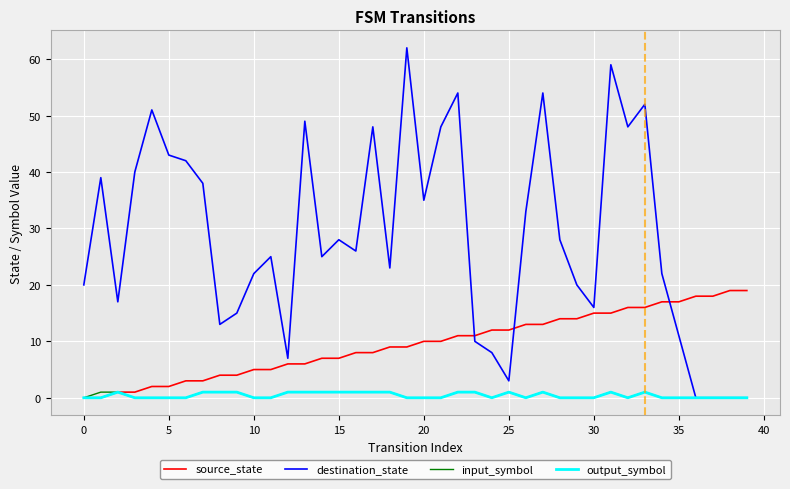

Which series has the widest spread of values?

destination_state